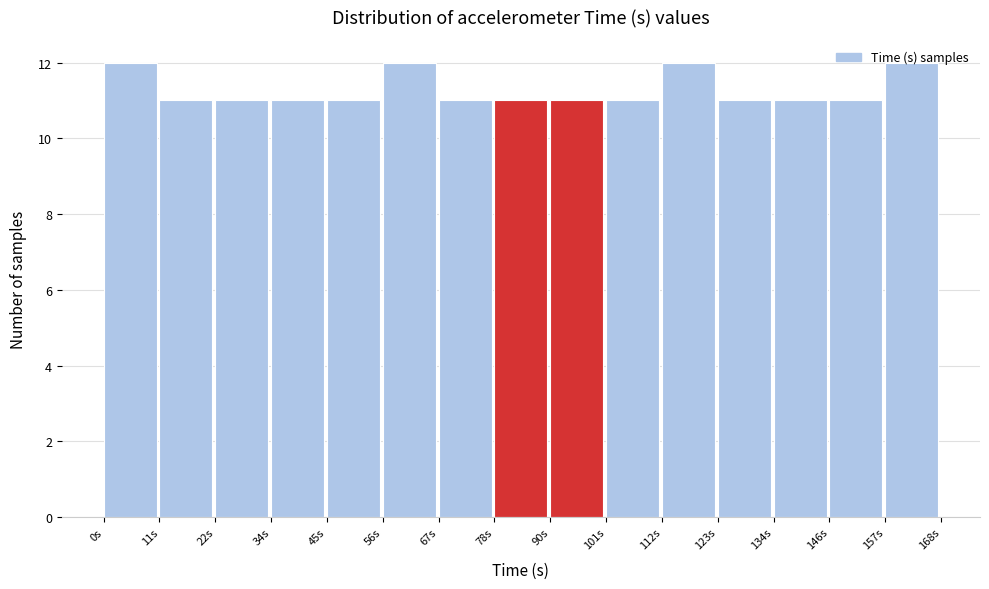

Reading left to right, list every bar in this chart as the range it spans on the x-axis followed by its height. Neither the bar edges nor the heights are printed on the chart, so give them approximately, as read against the axes.

0.0 to 11.2: 12
11.2 to 22.4: 11
22.4 to 33.6: 11
33.6 to 44.8: 11
44.8 to 56.0: 11
56.0 to 67.2: 12
67.2 to 78.4: 11
78.4 to 89.6: 11
89.6 to 100.8: 11
100.8 to 112.0: 11
112.0 to 123.2: 12
123.2 to 134.4: 11
134.4 to 145.6: 11
145.6 to 156.8: 11
156.8 to 168.0: 12